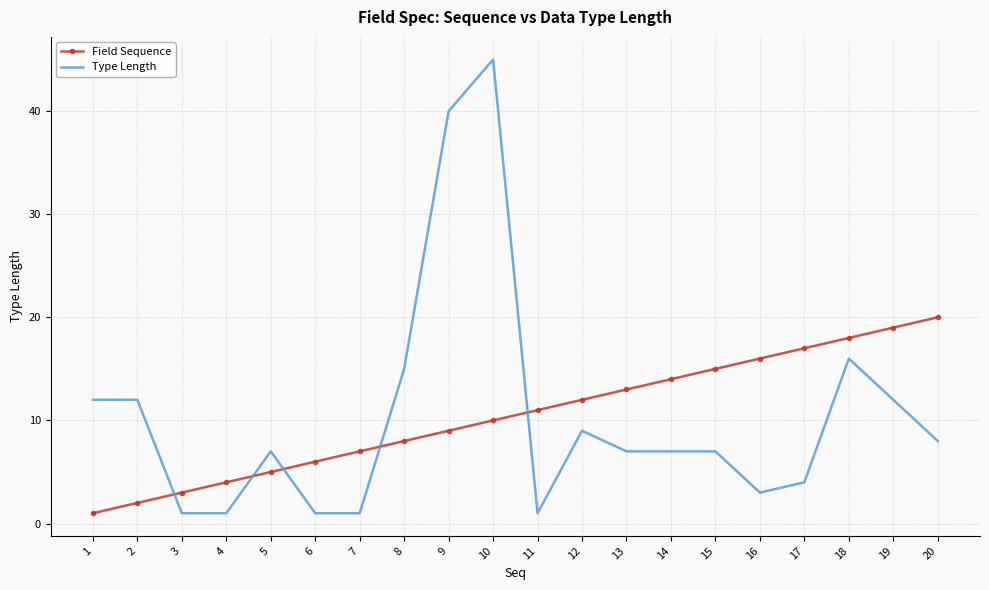

True or false: Type Length has more than 1 interior local peaks.

True